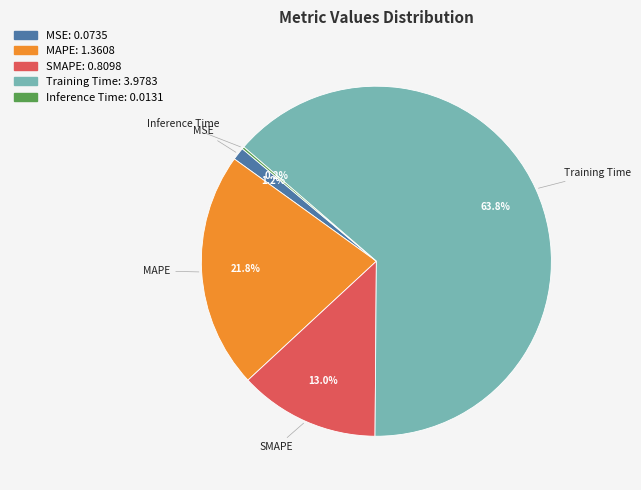

To the nearest percent, what is the combined percentage of MSE and MAPE?

23%